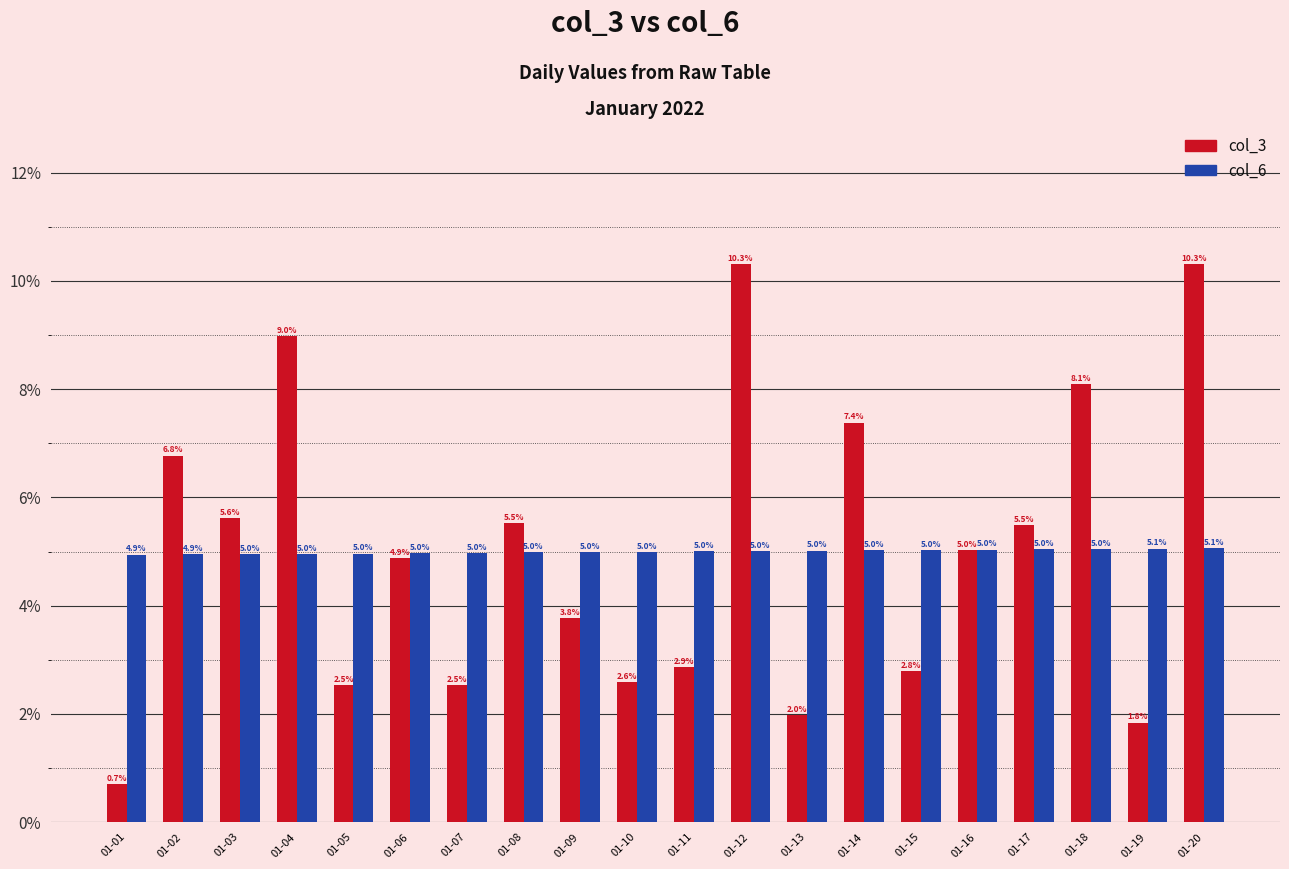

Which series has the widest spread of values?

col_3